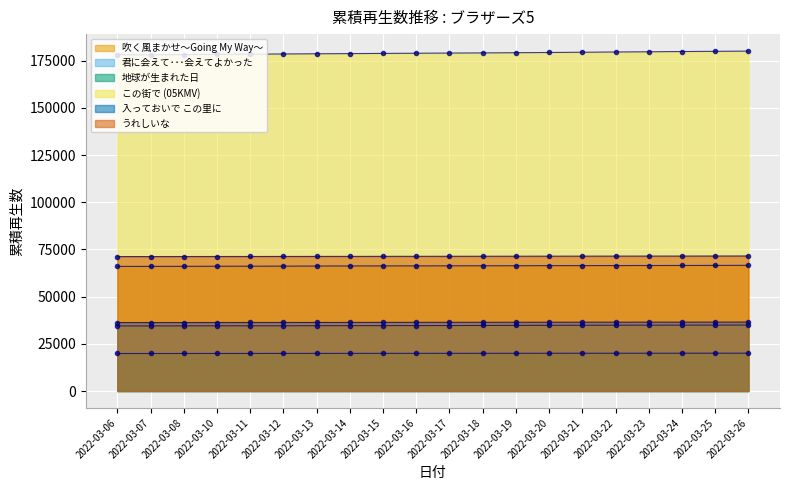

Reading right to left, what are all the values shown in this chart?

吹く風まかせ～Going My Way～: 2022-03-26=66589	2022-03-25=66554	2022-03-24=66521	2022-03-23=66499	2022-03-22=66475	2022-03-21=66447	2022-03-20=66428	2022-03-19=66381	2022-03-18=66359	2022-03-17=66335	2022-03-16=66303	2022-03-15=66288	2022-03-14=66254	2022-03-13=66222	2022-03-12=66167	2022-03-11=66138	2022-03-10=66115	2022-03-08=66060	2022-03-07=66035	2022-03-06=66029
君に会えて･･･会えてよかった: 2022-03-26=34969	2022-03-25=34931	2022-03-24=34912	2022-03-23=34893	2022-03-22=34874	2022-03-21=34846	2022-03-20=34810	2022-03-19=34762	2022-03-18=34734	2022-03-17=34702	2022-03-16=34677	2022-03-15=34654	2022-03-14=34627	2022-03-13=34606	2022-03-12=34582	2022-03-11=34574	2022-03-10=34556	2022-03-08=34530	2022-03-07=34510	2022-03-06=34505
地球が生まれた日: 2022-03-26=20051	2022-03-25=20039	2022-03-24=20031	2022-03-23=20029	2022-03-22=20023	2022-03-21=20016	2022-03-20=20011	2022-03-19=19991	2022-03-18=19986	2022-03-17=19973	2022-03-16=19965	2022-03-15=19958	2022-03-14=19951	2022-03-13=19933	2022-03-12=19919	2022-03-11=19914	2022-03-10=19907	2022-03-08=19899	2022-03-07=19888	2022-03-06=19886
この街で (05KMV): 2022-03-26=180080	2022-03-25=179972	2022-03-24=179859	2022-03-23=179728	2022-03-22=179620	2022-03-21=179479	2022-03-20=179352	2022-03-19=179235	2022-03-18=179129	2022-03-17=179047	2022-03-16=178953	2022-03-15=178857	2022-03-14=178764	2022-03-13=178670	2022-03-12=178570	2022-03-11=178463	2022-03-10=178379	2022-03-08=178220	2022-03-07=178140	2022-03-06=178114
入っておいで この里に: 2022-03-26=36540	2022-03-25=36514	2022-03-24=36501	2022-03-23=36493	2022-03-22=36485	2022-03-21=36474	2022-03-20=36457	2022-03-19=36443	2022-03-18=36432	2022-03-17=36412	2022-03-16=36395	2022-03-15=36382	2022-03-14=36357	2022-03-13=36340	2022-03-12=36328	2022-03-11=36314	2022-03-10=36303	2022-03-08=36285	2022-03-07=36280	2022-03-06=36278
うれしいな: 2022-03-26=71545	2022-03-25=71520	2022-03-24=71503	2022-03-23=71491	2022-03-22=71476	2022-03-21=71464	2022-03-20=71447	2022-03-19=71424	2022-03-18=71404	2022-03-17=71386	2022-03-16=71363	2022-03-15=71349	2022-03-14=71328	2022-03-13=71313	2022-03-12=71296	2022-03-11=71281	2022-03-10=71268	2022-03-08=71255	2022-03-07=71239	2022-03-06=71238